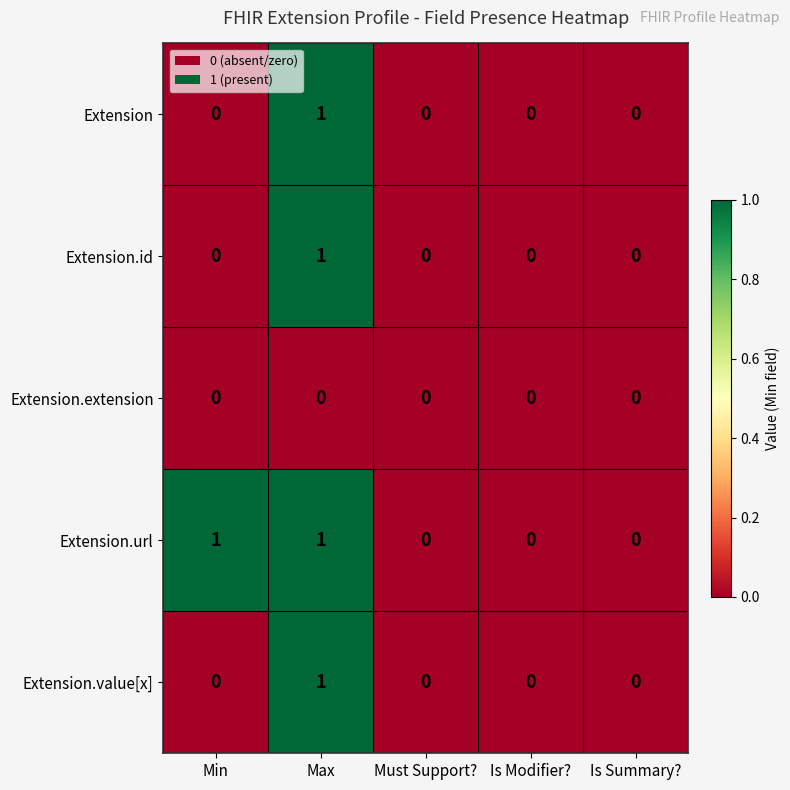

The value of Extension.value[x] at Is Summary? is 0. True or false?

True